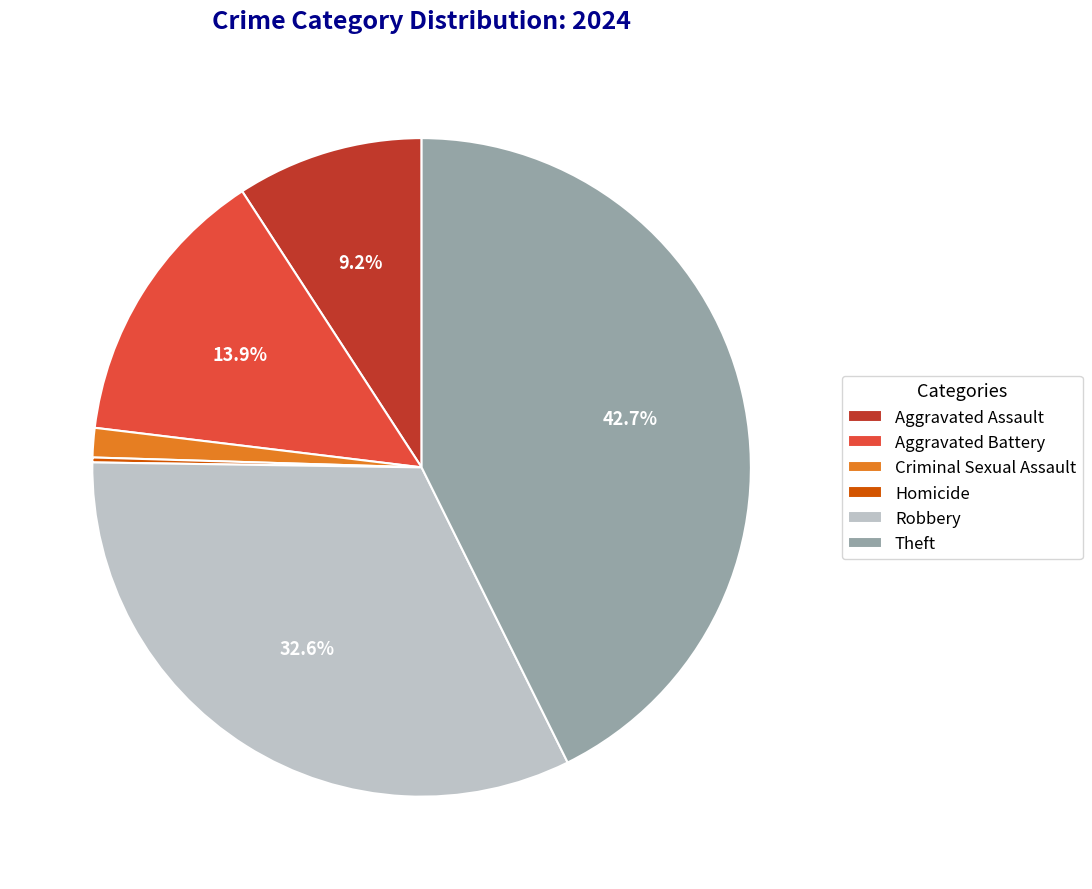

Is Theft the majority of the pie?

No